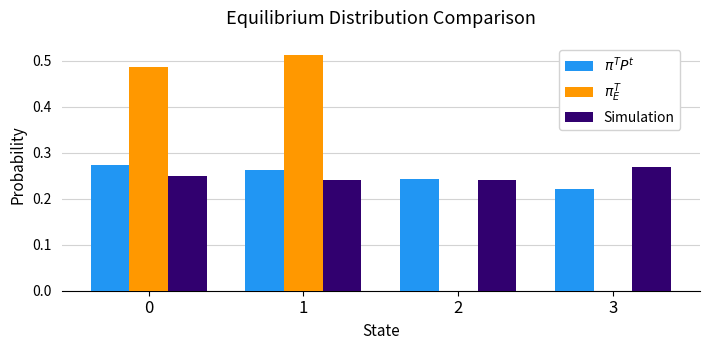

Which category has the highest value in the Simulation series?

3